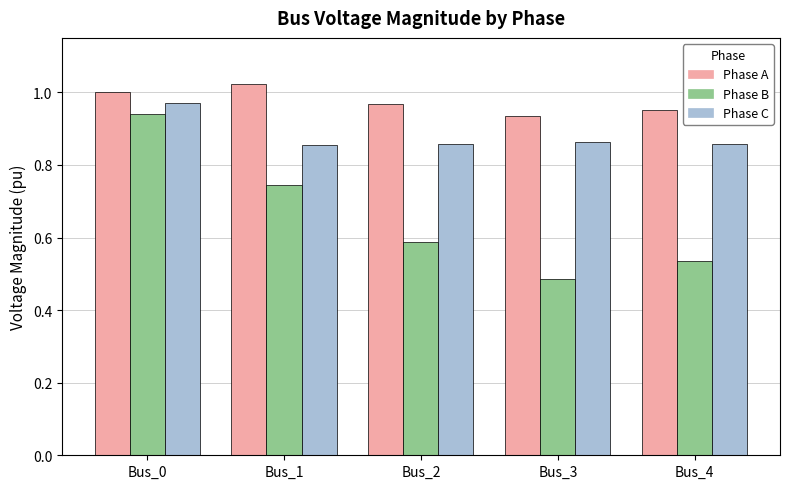

At which category is the sum across all series the highest?

Bus_0